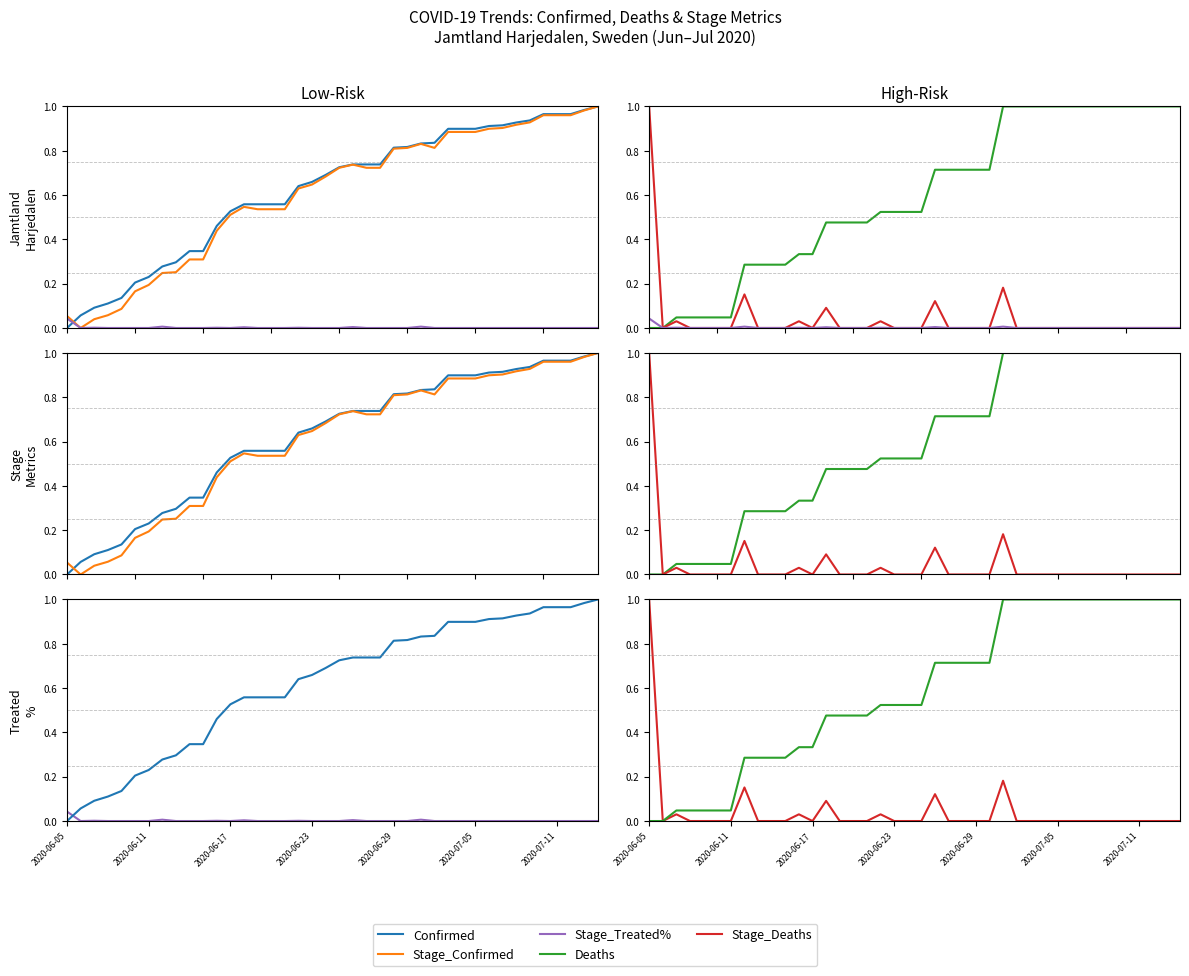

True or false: Deaths and Stage_Treated% cross at least once.

False